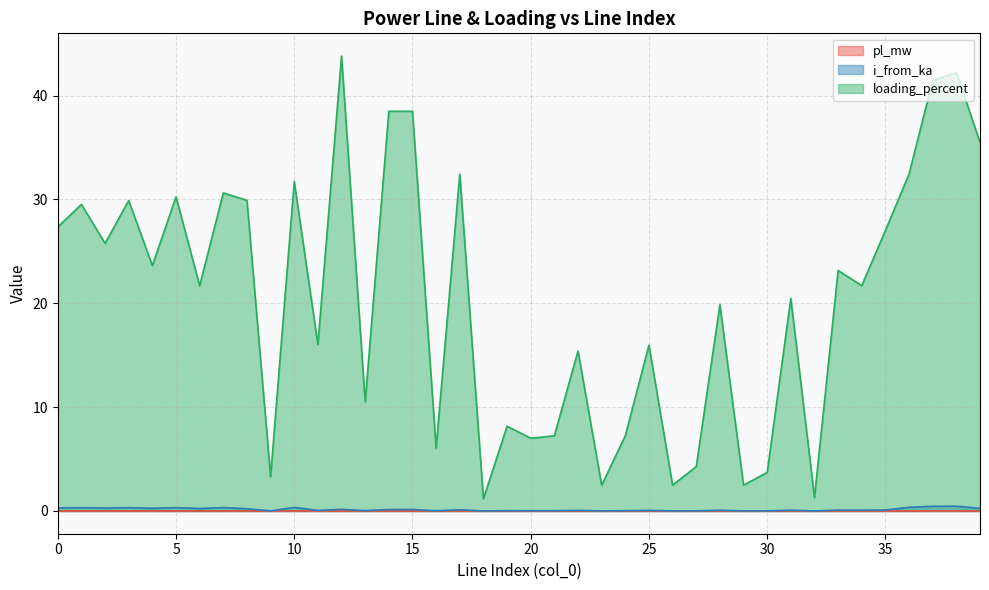

The loading_percent series shows 4.3 at 24. True or false?

False